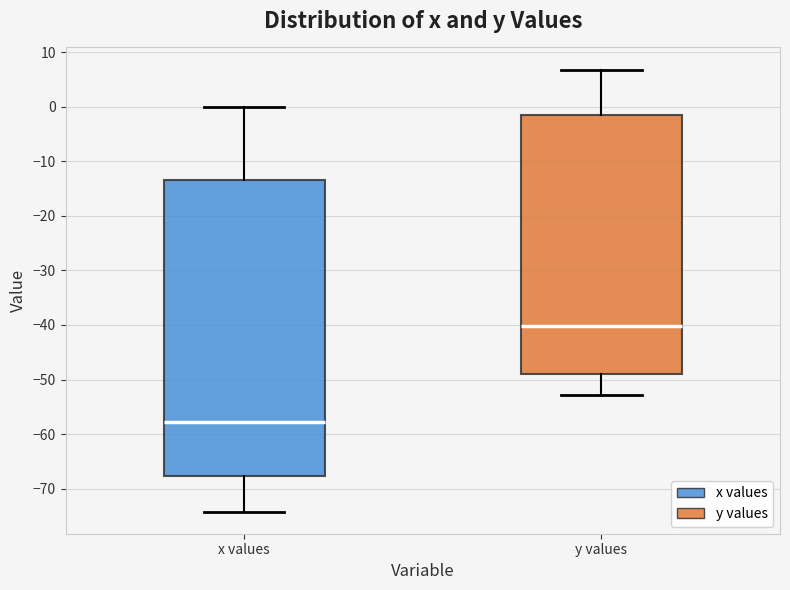

Reading left to right, read every box against the y-axis: the position of its median line, the range the box covers, and the ends of its whiskers. The values are not printed on the chart, so give them approximately, as read against the axis.

x values: median -58, box -68 to -14, whiskers -74 to 0
y values: median -40, box -49 to -1, whiskers -53 to 7